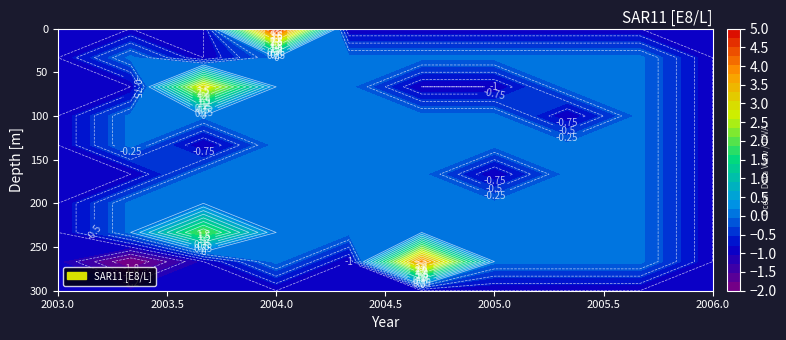

What is the minimum value shown in the chart?

-2